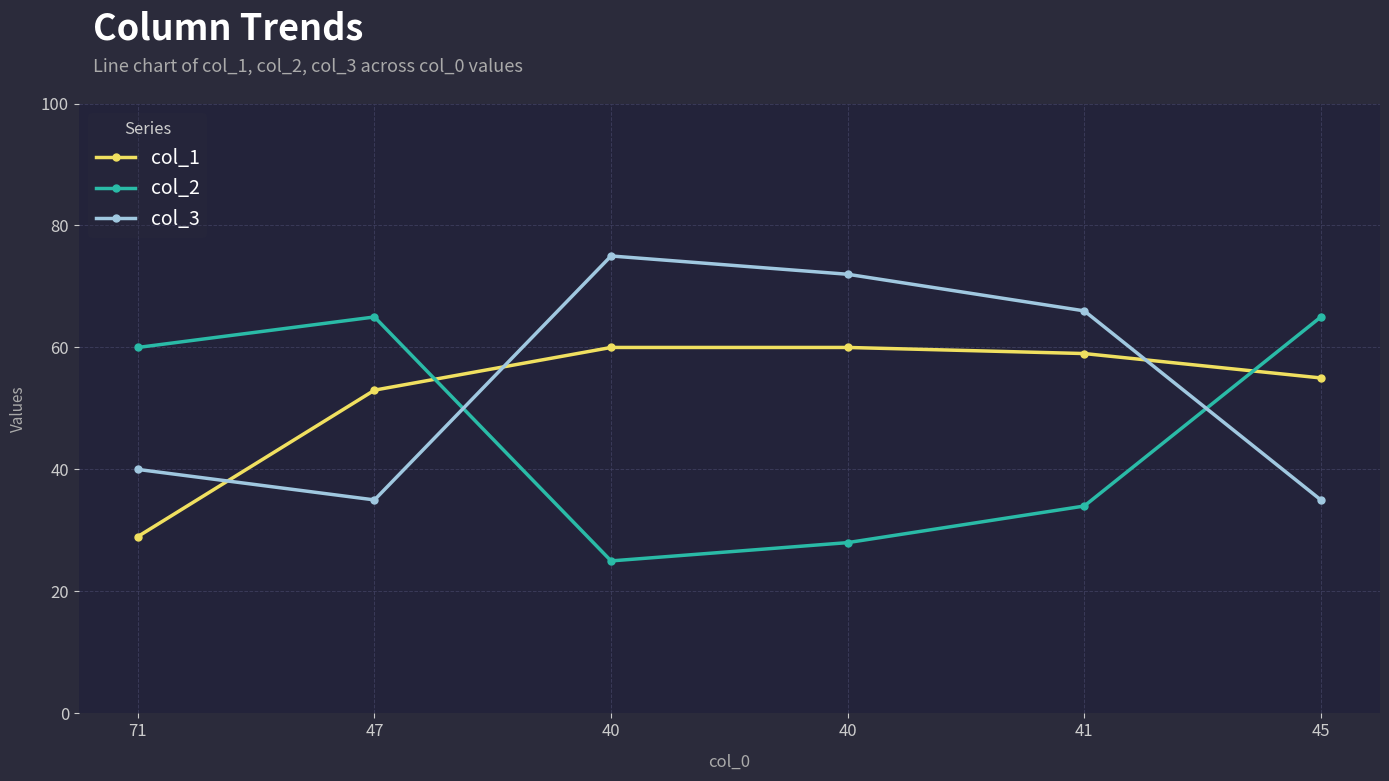

Which has a higher value, 45 or 47?

45